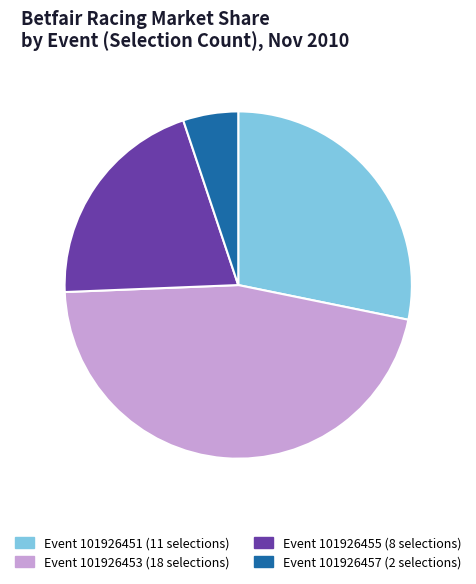

Rank the categories by value from highest to lowest.

Event 101926453 (18 selections), Event 101926451 (11 selections), Event 101926455 (8 selections), Event 101926457 (2 selections)